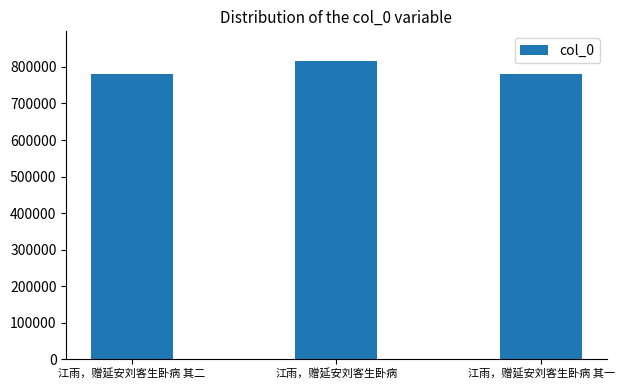

The value at 江雨，赠延安刘客生卧病 其一 is 781360. True or false?

True